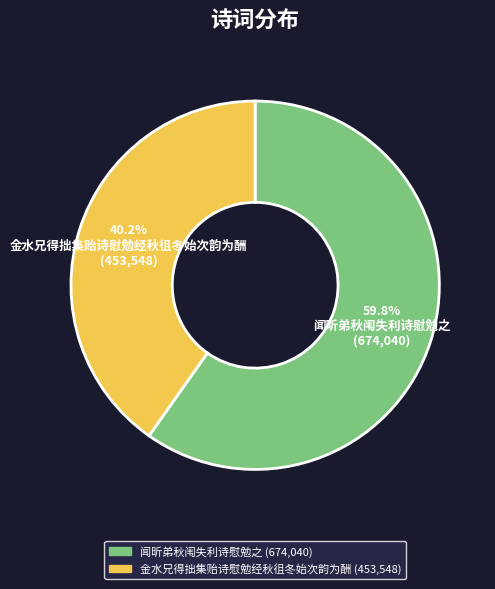

To the nearest percent, what is the difference between the largest and smallest slice percentages?

20%